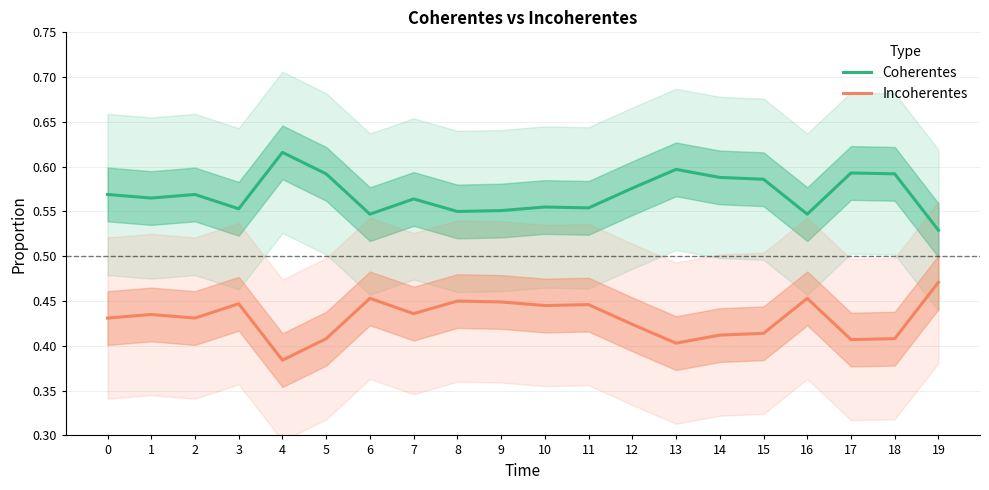

Reading right to left, extract all data points from this chart.

Coherentes: 0.5	0.6	0.6	0.5	0.6	0.6	0.6	0.6	0.6	0.6	0.6	0.6	0.6	0.5	0.6	0.6	0.6	0.6	0.6	0.6
Incoherentes: 0.5	0.4	0.4	0.5	0.4	0.4	0.4	0.4	0.4	0.4	0.4	0.5	0.4	0.5	0.4	0.4	0.4	0.4	0.4	0.4